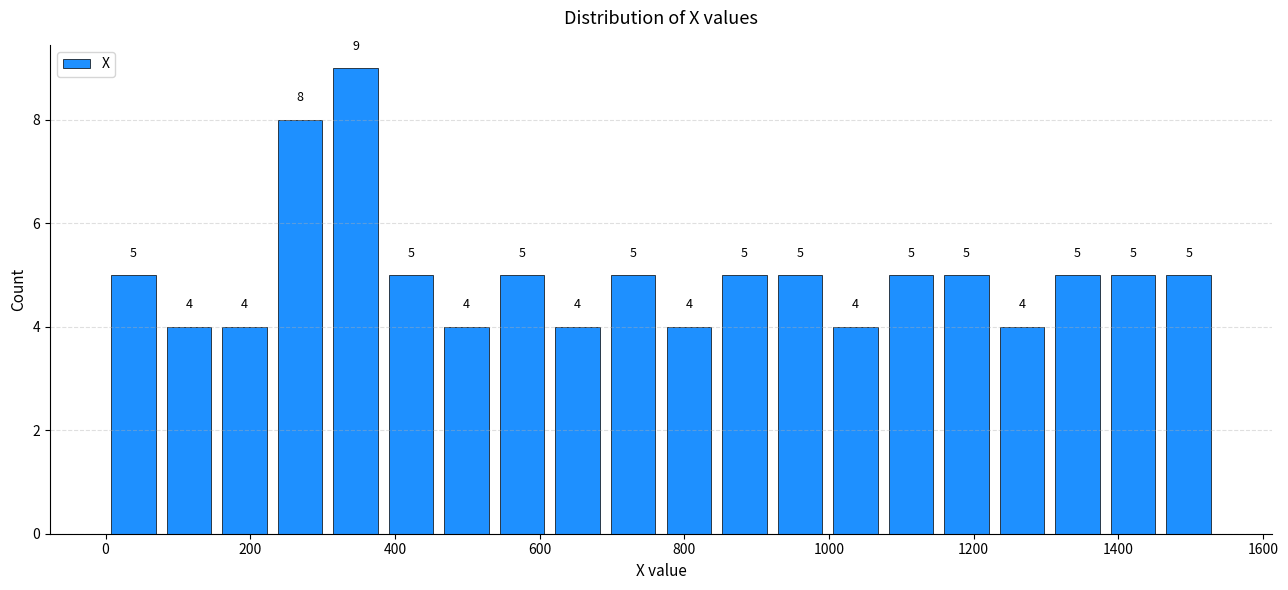

Around what value on the x-axis is the tallest bar? Give the approximate position of its centre, as read against the axis.

340